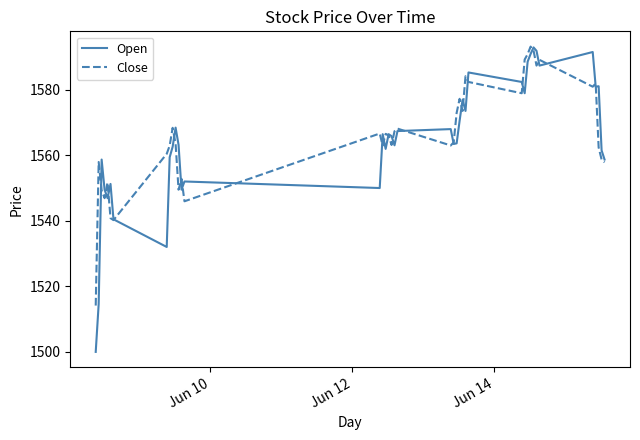

Which series has the widest spread of values?

Open